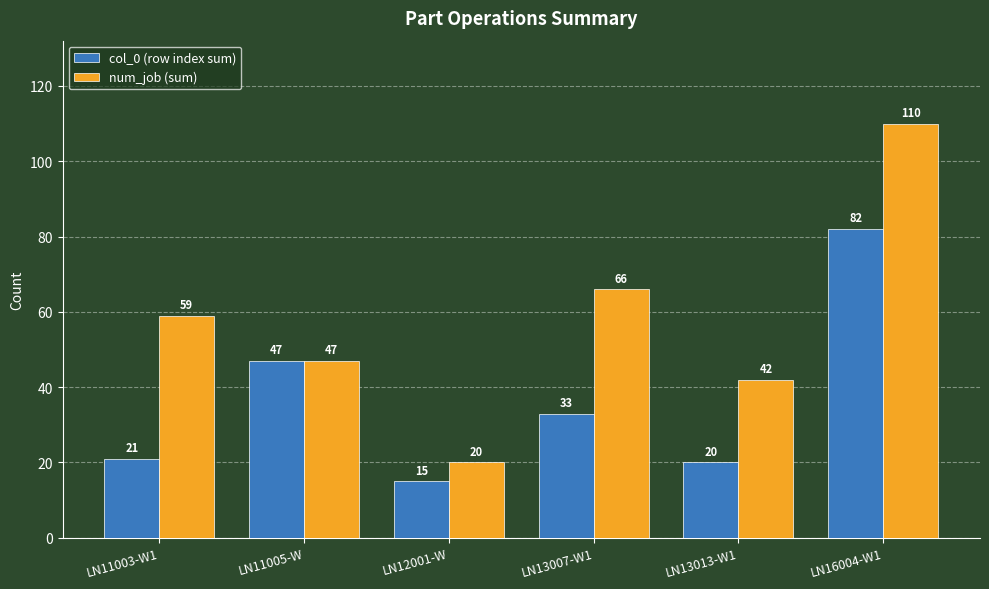

Reading left to right, list all the values displayed in this chart.

col_0 (row index sum): LN11003-W1=21	LN11005-W=47	LN12001-W=15	LN13007-W1=33	LN13013-W1=20	LN16004-W1=82
num_job (sum): LN11003-W1=59	LN11005-W=47	LN12001-W=20	LN13007-W1=66	LN13013-W1=42	LN16004-W1=110